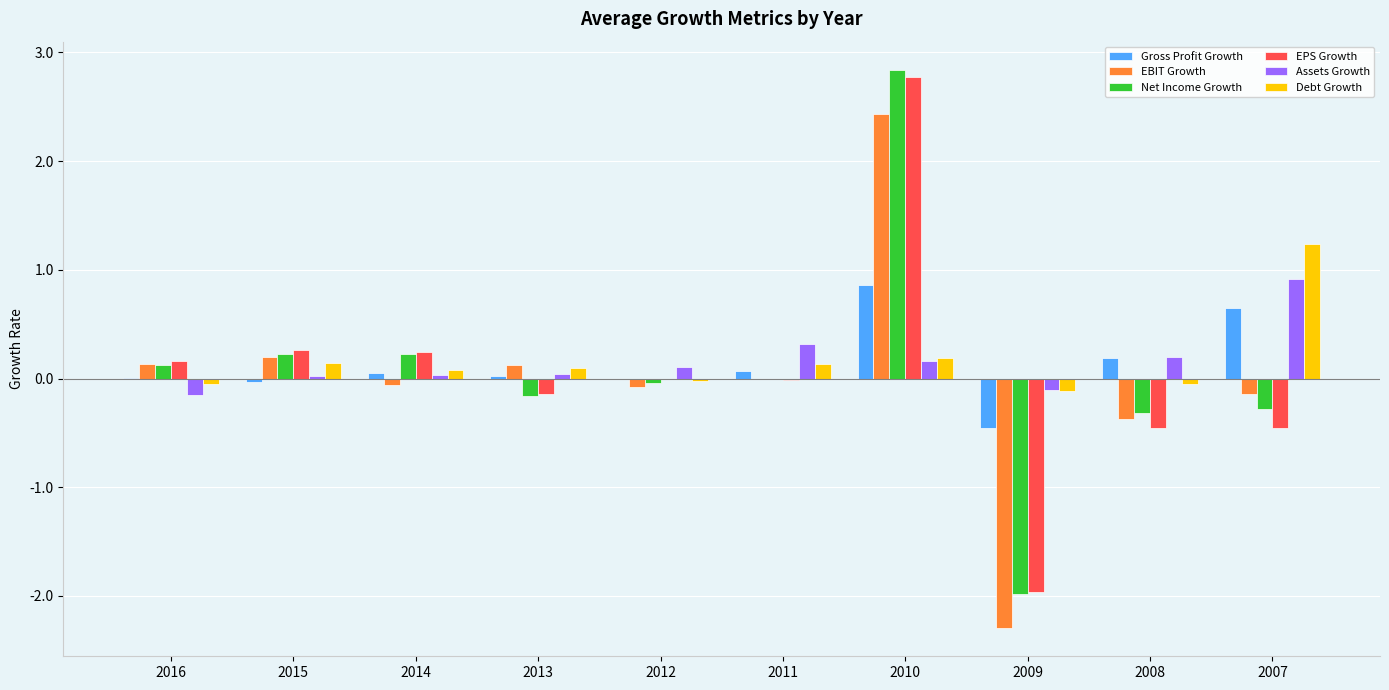

Which category has the highest value across all series?

2010